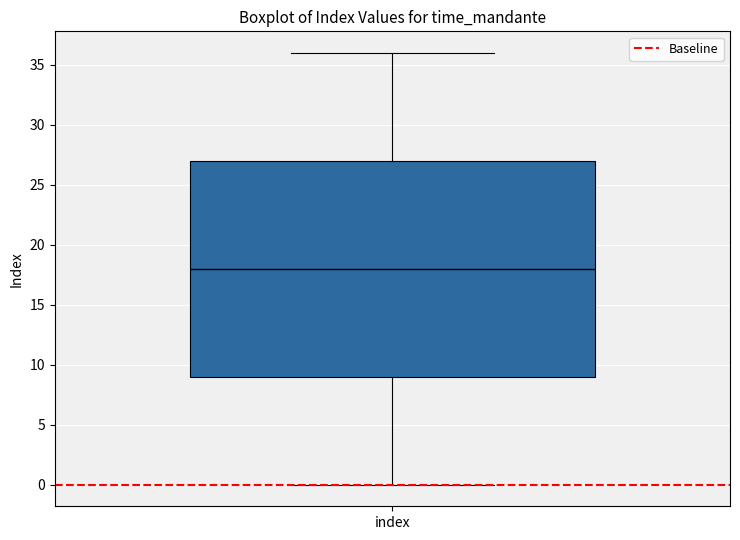

Read this box plot against the y-axis: the position of the median line, the range covered by the box, and the ends of both whiskers. The values are not printed on the chart, so give them approximately, as read against the axis.

median 18, box 9 to 27, whiskers 0 to 36